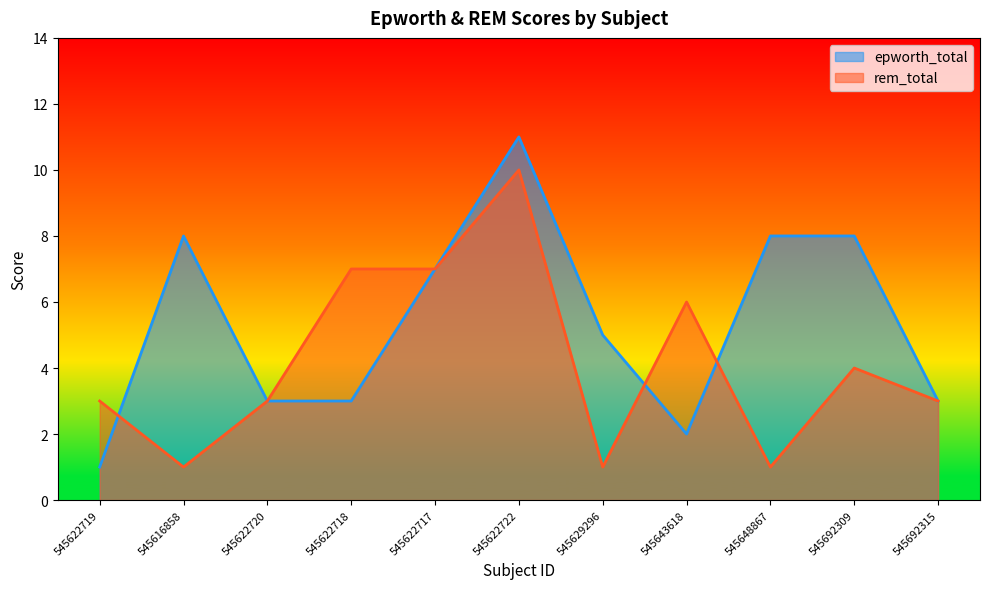

What is the maximum value shown in the chart?

11